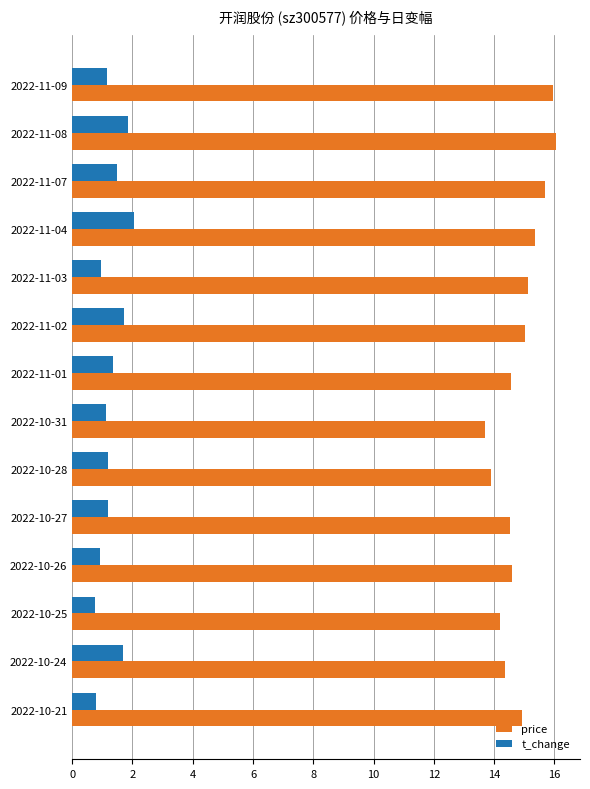

How many categories are shown in the chart?

14